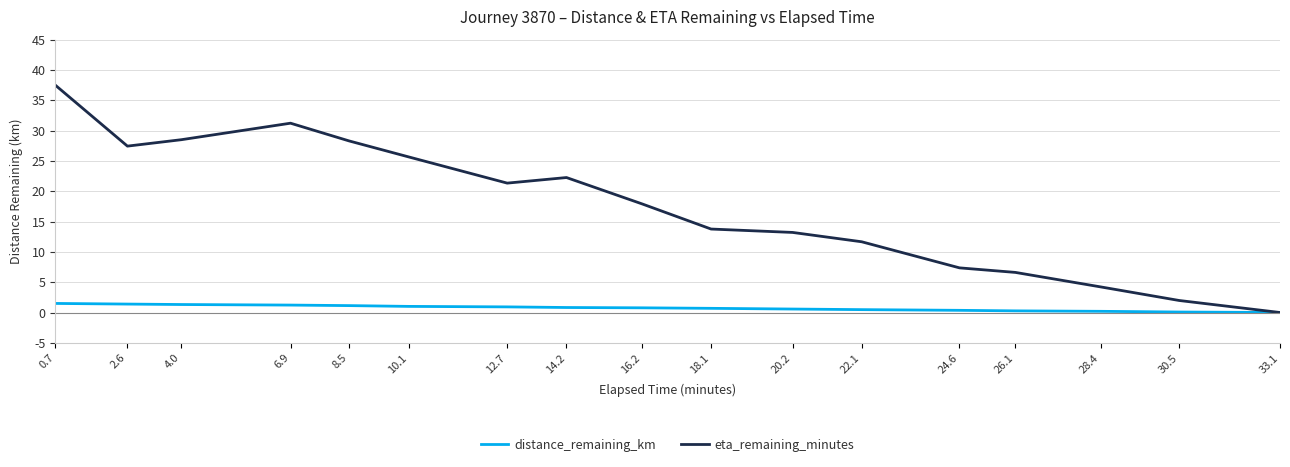

List the series in order of their peak value, highest first.

eta_remaining_minutes, distance_remaining_km